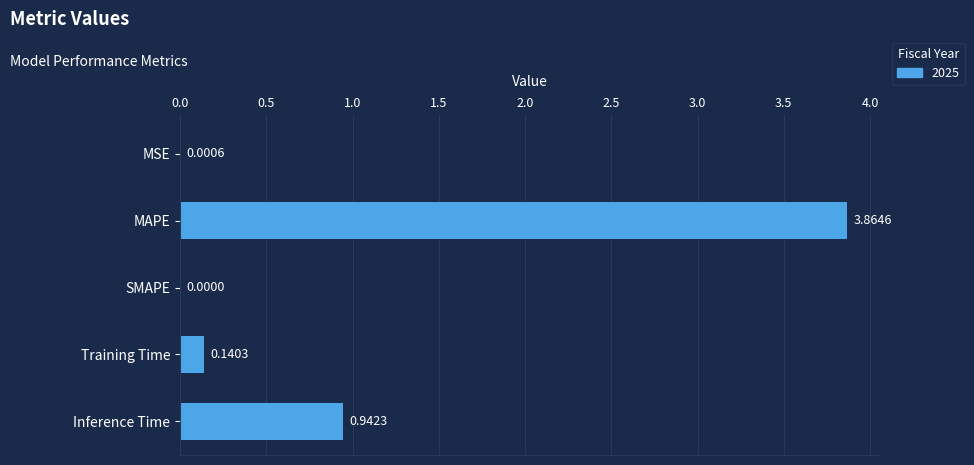

Which category has the highest value across all series?

MAPE